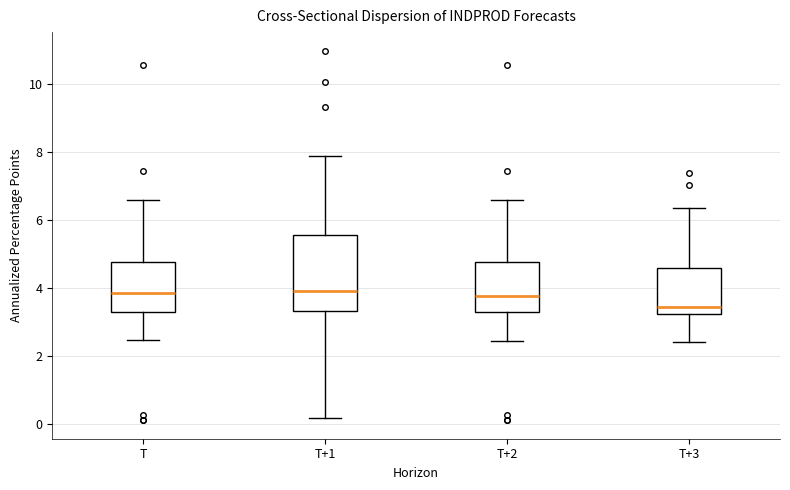

Comparing the boxes themselves (not the whiskers), which one is the tallest?

T+1